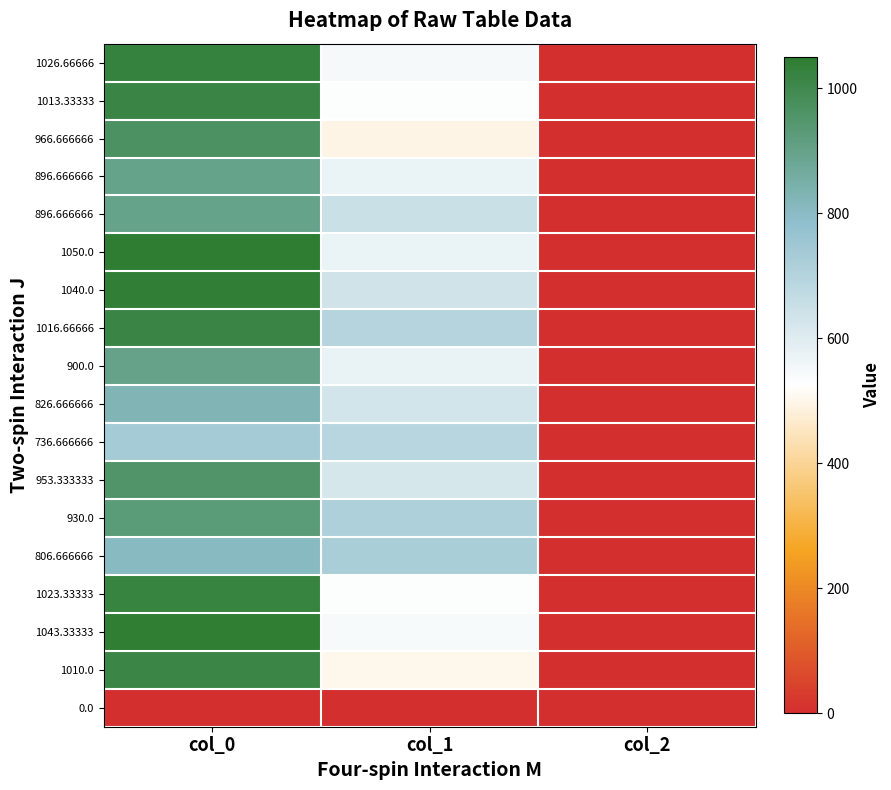

Which category has the highest value across all series?

col_0